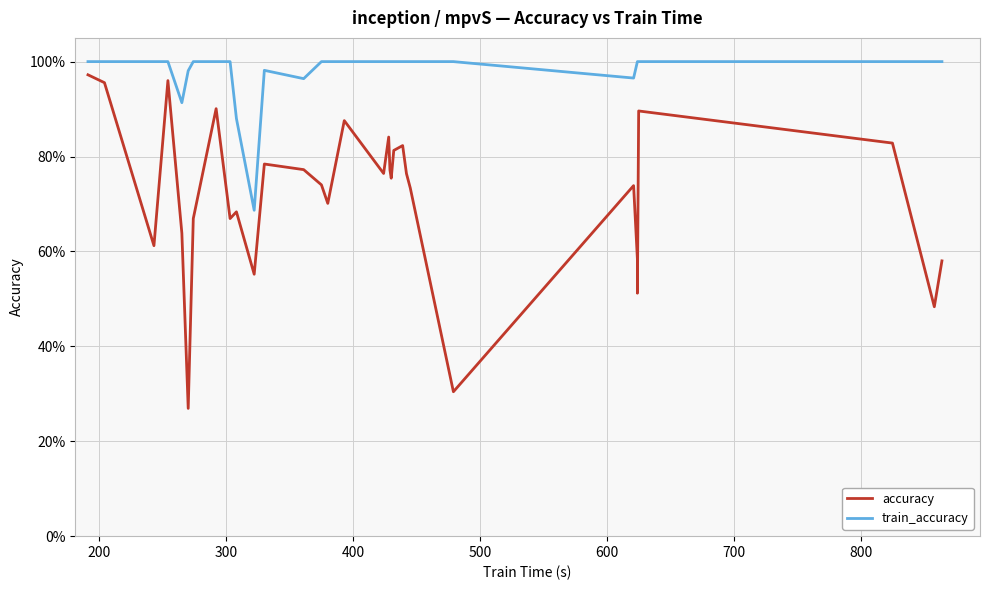

List the series in order of their overall mean, lowest first.

accuracy, train_accuracy